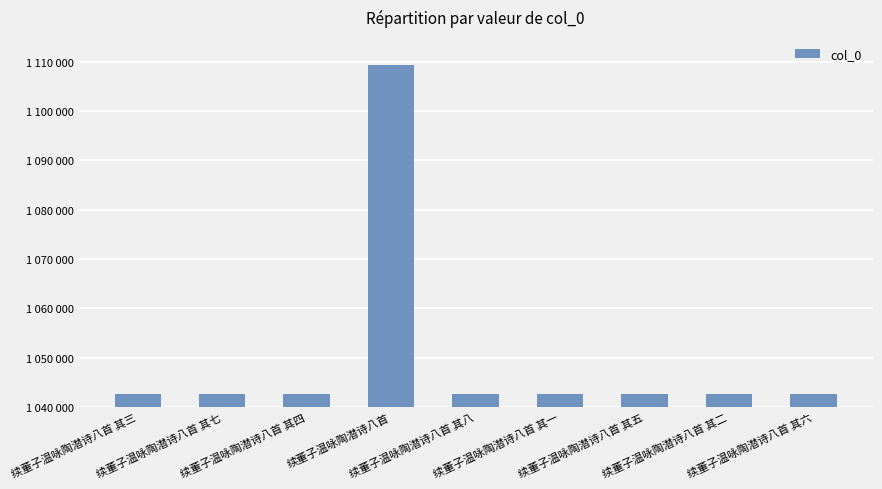

The value at 续董子温咏陶潜诗八首 其六 is 461449. True or false?

False